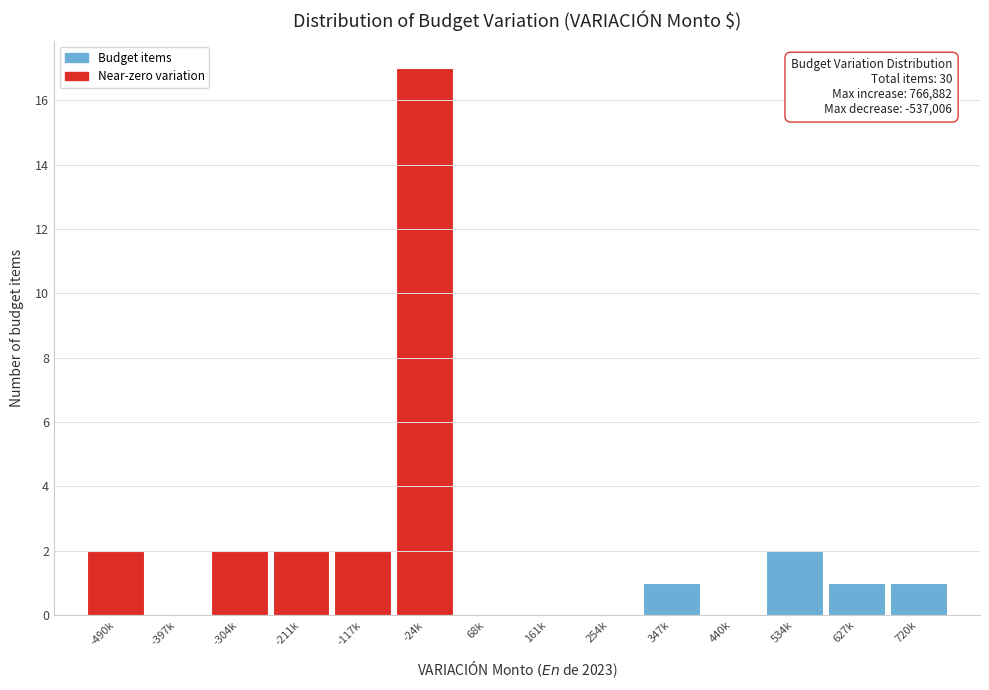

Reading right to left, transcribe all the data shown in this chart.

720k=1	627k=1	534k=2	440k=0	347k=1	254k=0	161k=0	68k=0	-24k=17	-117k=2	-211k=2	-304k=2	-397k=0	-490k=2